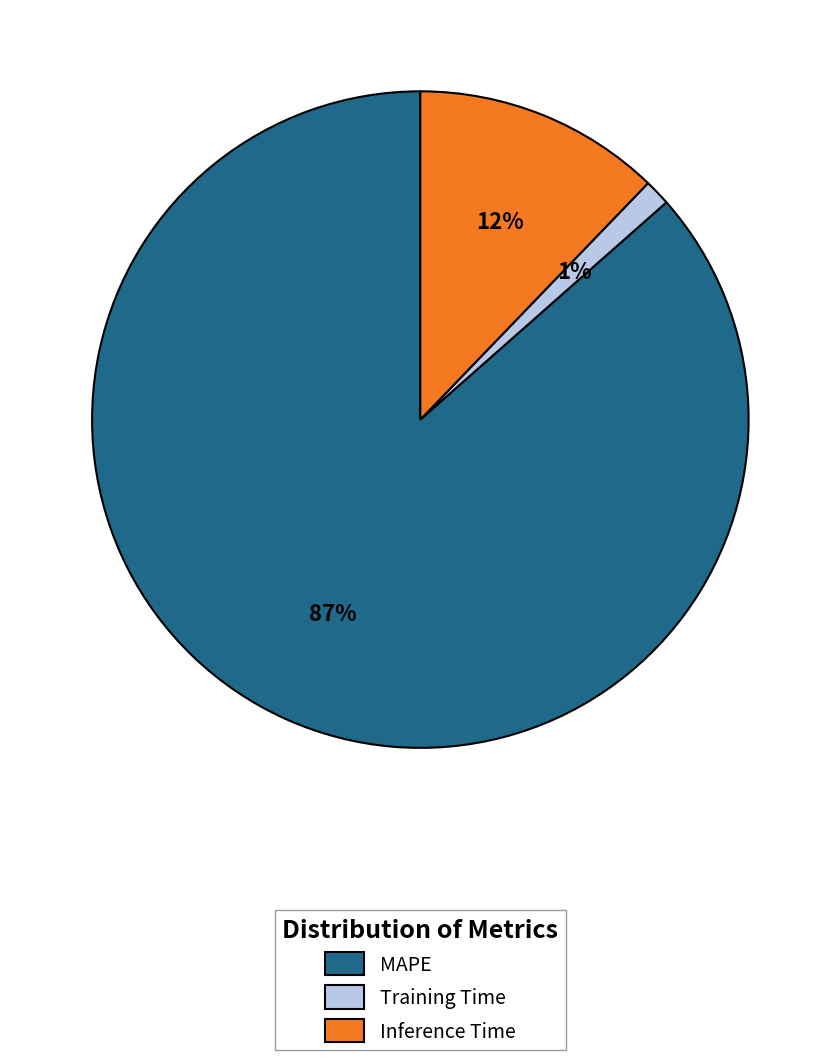

Which slice is the largest?

MAPE